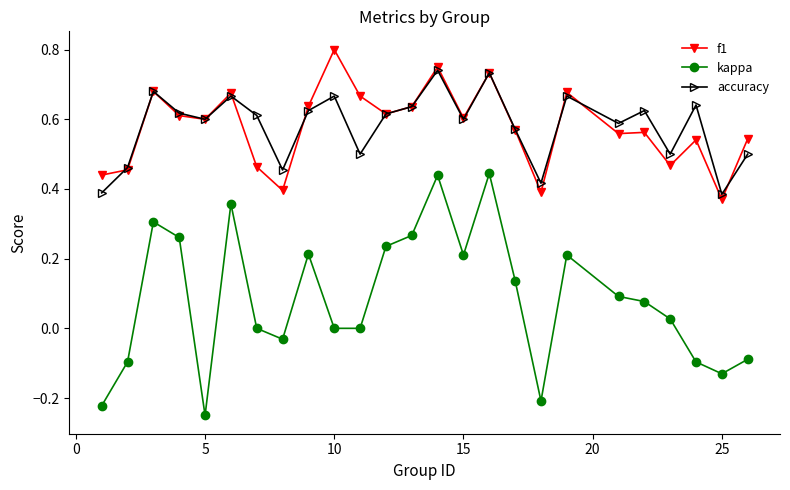

True or false: f1 and kappa cross at least once.

False